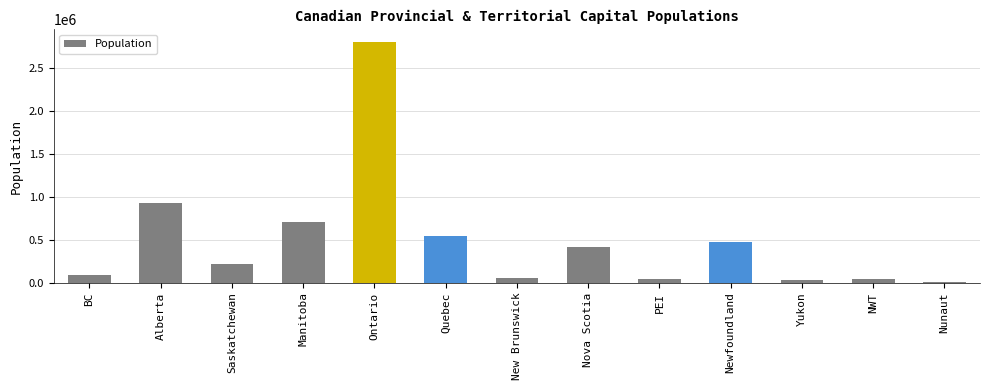

What is the greatest value displayed?

2809000